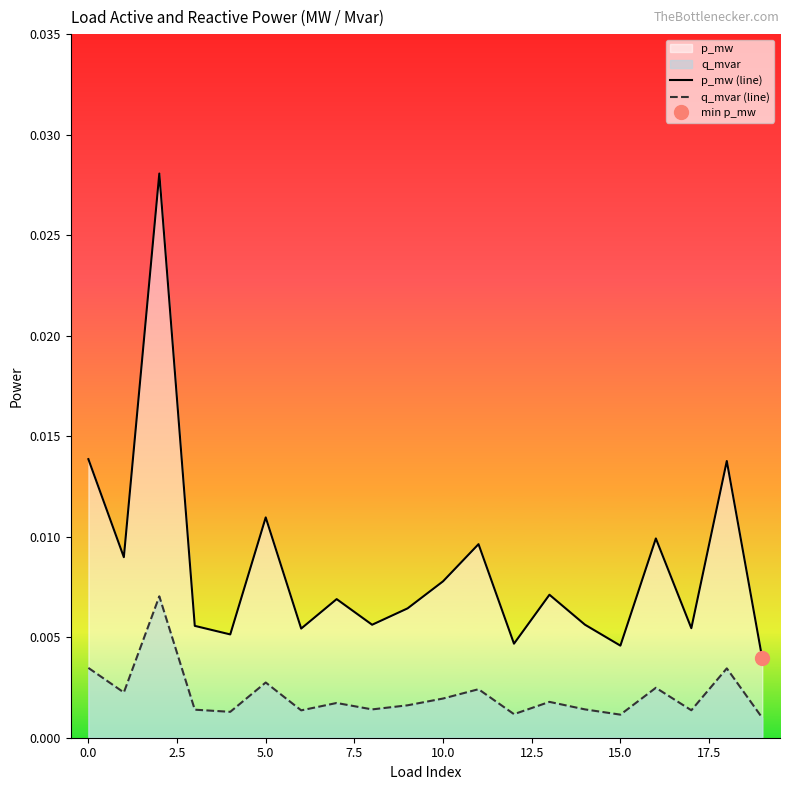

True or false: q_mvar (line) and p_mw (line) intersect in this chart.

False